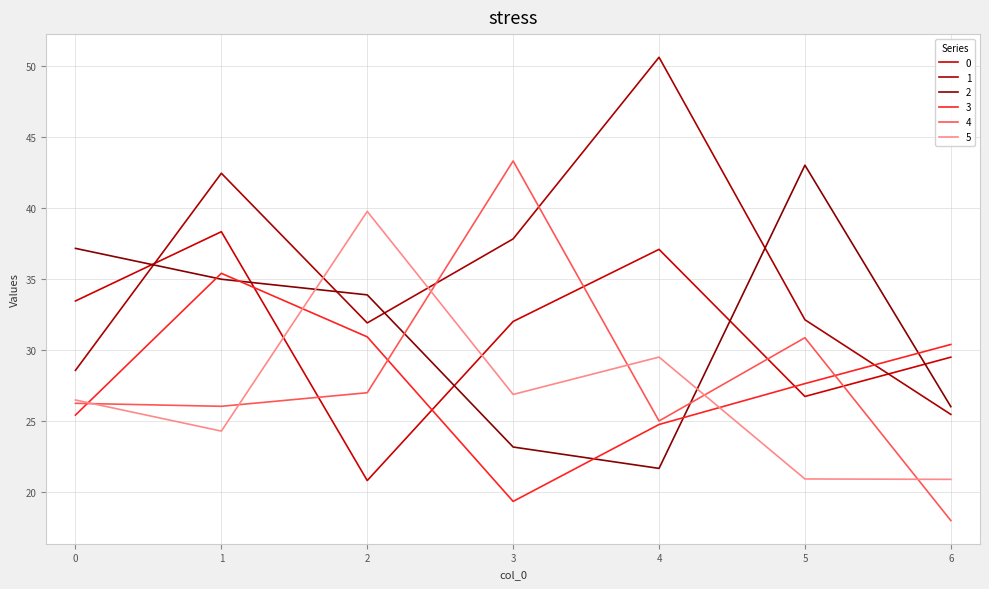

Which series changed the most between 1 and 6?

1